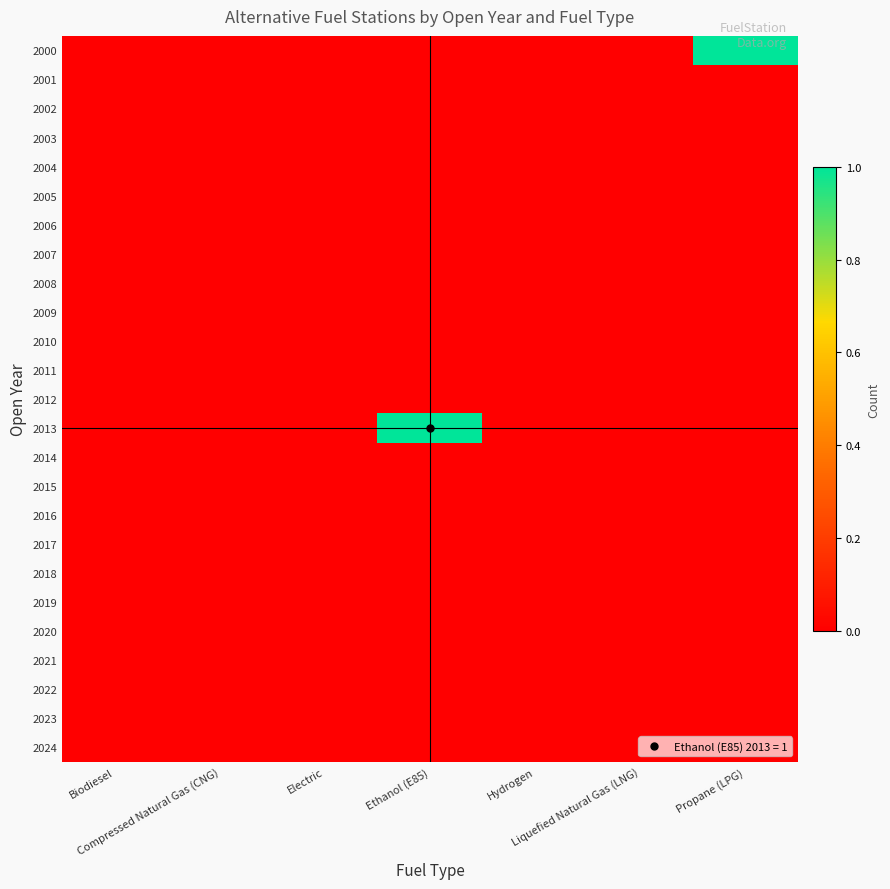

Reading right to left, extract all data points from this chart.

2000: Propane (LPG)=1	Liquefied Natural Gas (LNG)=0	Hydrogen=0	Ethanol (E85)=0	Electric=0	Compressed Natural Gas (CNG)=0	Biodiesel=0
2001: Propane (LPG)=0	Liquefied Natural Gas (LNG)=0	Hydrogen=0	Ethanol (E85)=0	Electric=0	Compressed Natural Gas (CNG)=0	Biodiesel=0
2002: Propane (LPG)=0	Liquefied Natural Gas (LNG)=0	Hydrogen=0	Ethanol (E85)=0	Electric=0	Compressed Natural Gas (CNG)=0	Biodiesel=0
2003: Propane (LPG)=0	Liquefied Natural Gas (LNG)=0	Hydrogen=0	Ethanol (E85)=0	Electric=0	Compressed Natural Gas (CNG)=0	Biodiesel=0
2004: Propane (LPG)=0	Liquefied Natural Gas (LNG)=0	Hydrogen=0	Ethanol (E85)=0	Electric=0	Compressed Natural Gas (CNG)=0	Biodiesel=0
2005: Propane (LPG)=0	Liquefied Natural Gas (LNG)=0	Hydrogen=0	Ethanol (E85)=0	Electric=0	Compressed Natural Gas (CNG)=0	Biodiesel=0
2006: Propane (LPG)=0	Liquefied Natural Gas (LNG)=0	Hydrogen=0	Ethanol (E85)=0	Electric=0	Compressed Natural Gas (CNG)=0	Biodiesel=0
2007: Propane (LPG)=0	Liquefied Natural Gas (LNG)=0	Hydrogen=0	Ethanol (E85)=0	Electric=0	Compressed Natural Gas (CNG)=0	Biodiesel=0
2008: Propane (LPG)=0	Liquefied Natural Gas (LNG)=0	Hydrogen=0	Ethanol (E85)=0	Electric=0	Compressed Natural Gas (CNG)=0	Biodiesel=0
2009: Propane (LPG)=0	Liquefied Natural Gas (LNG)=0	Hydrogen=0	Ethanol (E85)=0	Electric=0	Compressed Natural Gas (CNG)=0	Biodiesel=0
2010: Propane (LPG)=0	Liquefied Natural Gas (LNG)=0	Hydrogen=0	Ethanol (E85)=0	Electric=0	Compressed Natural Gas (CNG)=0	Biodiesel=0
2011: Propane (LPG)=0	Liquefied Natural Gas (LNG)=0	Hydrogen=0	Ethanol (E85)=0	Electric=0	Compressed Natural Gas (CNG)=0	Biodiesel=0
2012: Propane (LPG)=0	Liquefied Natural Gas (LNG)=0	Hydrogen=0	Ethanol (E85)=0	Electric=0	Compressed Natural Gas (CNG)=0	Biodiesel=0
2013: Propane (LPG)=0	Liquefied Natural Gas (LNG)=0	Hydrogen=0	Ethanol (E85)=1	Electric=0	Compressed Natural Gas (CNG)=0	Biodiesel=0
2014: Propane (LPG)=0	Liquefied Natural Gas (LNG)=0	Hydrogen=0	Ethanol (E85)=0	Electric=0	Compressed Natural Gas (CNG)=0	Biodiesel=0
2015: Propane (LPG)=0	Liquefied Natural Gas (LNG)=0	Hydrogen=0	Ethanol (E85)=0	Electric=0	Compressed Natural Gas (CNG)=0	Biodiesel=0
2016: Propane (LPG)=0	Liquefied Natural Gas (LNG)=0	Hydrogen=0	Ethanol (E85)=0	Electric=0	Compressed Natural Gas (CNG)=0	Biodiesel=0
2017: Propane (LPG)=0	Liquefied Natural Gas (LNG)=0	Hydrogen=0	Ethanol (E85)=0	Electric=0	Compressed Natural Gas (CNG)=0	Biodiesel=0
2018: Propane (LPG)=0	Liquefied Natural Gas (LNG)=0	Hydrogen=0	Ethanol (E85)=0	Electric=0	Compressed Natural Gas (CNG)=0	Biodiesel=0
2019: Propane (LPG)=0	Liquefied Natural Gas (LNG)=0	Hydrogen=0	Ethanol (E85)=0	Electric=0	Compressed Natural Gas (CNG)=0	Biodiesel=0
2020: Propane (LPG)=0	Liquefied Natural Gas (LNG)=0	Hydrogen=0	Ethanol (E85)=0	Electric=0	Compressed Natural Gas (CNG)=0	Biodiesel=0
2021: Propane (LPG)=0	Liquefied Natural Gas (LNG)=0	Hydrogen=0	Ethanol (E85)=0	Electric=0	Compressed Natural Gas (CNG)=0	Biodiesel=0
2022: Propane (LPG)=0	Liquefied Natural Gas (LNG)=0	Hydrogen=0	Ethanol (E85)=0	Electric=0	Compressed Natural Gas (CNG)=0	Biodiesel=0
2023: Propane (LPG)=0	Liquefied Natural Gas (LNG)=0	Hydrogen=0	Ethanol (E85)=0	Electric=0	Compressed Natural Gas (CNG)=0	Biodiesel=0
2024: Propane (LPG)=0	Liquefied Natural Gas (LNG)=0	Hydrogen=0	Ethanol (E85)=0	Electric=0	Compressed Natural Gas (CNG)=0	Biodiesel=0